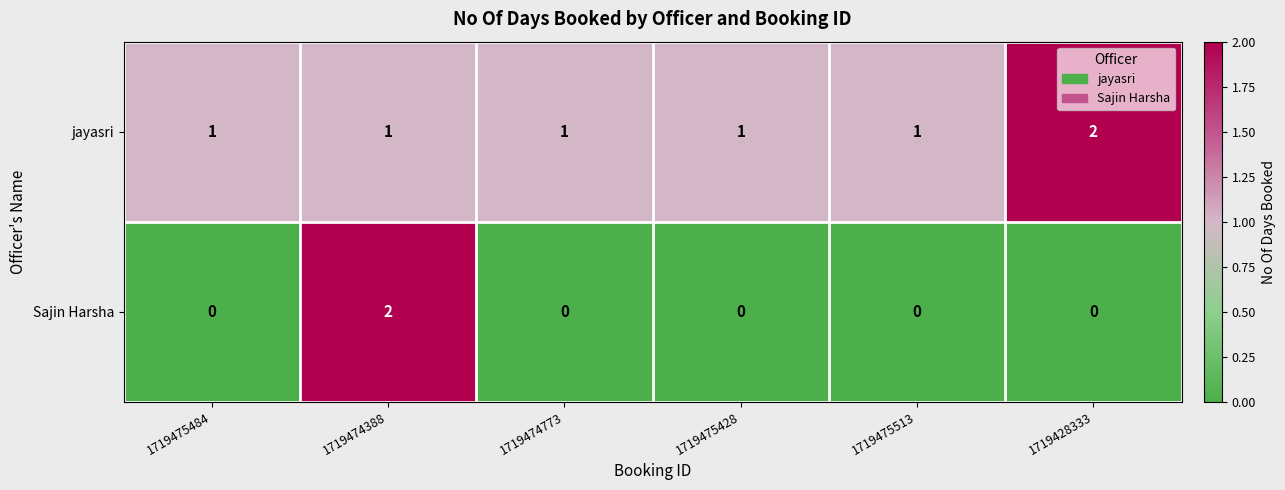

Between 1719474388 and 1719428333, which series saw the biggest shift?

Sajin Harsha